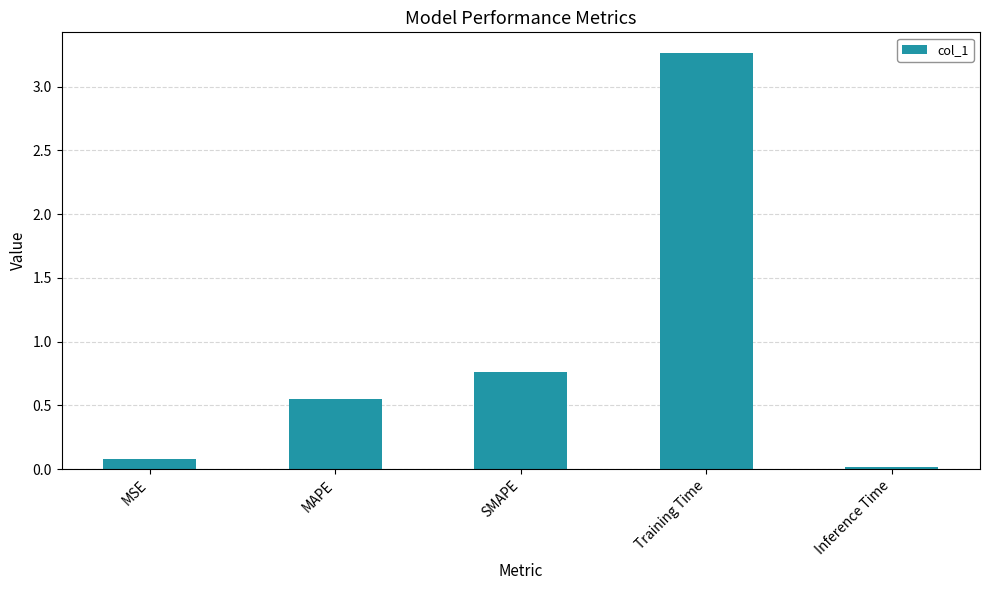

What position from the left is SMAPE?

3